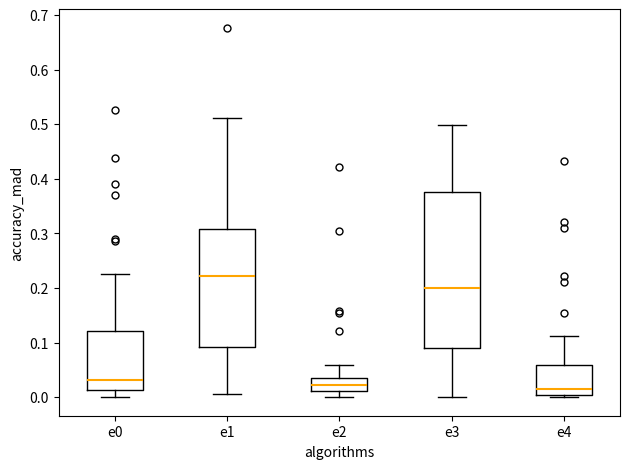

Where is the upper edge of the box for e3 on the y-axis? The values are not printed on the chart, so give them approximately, as read against the axis.

0.38